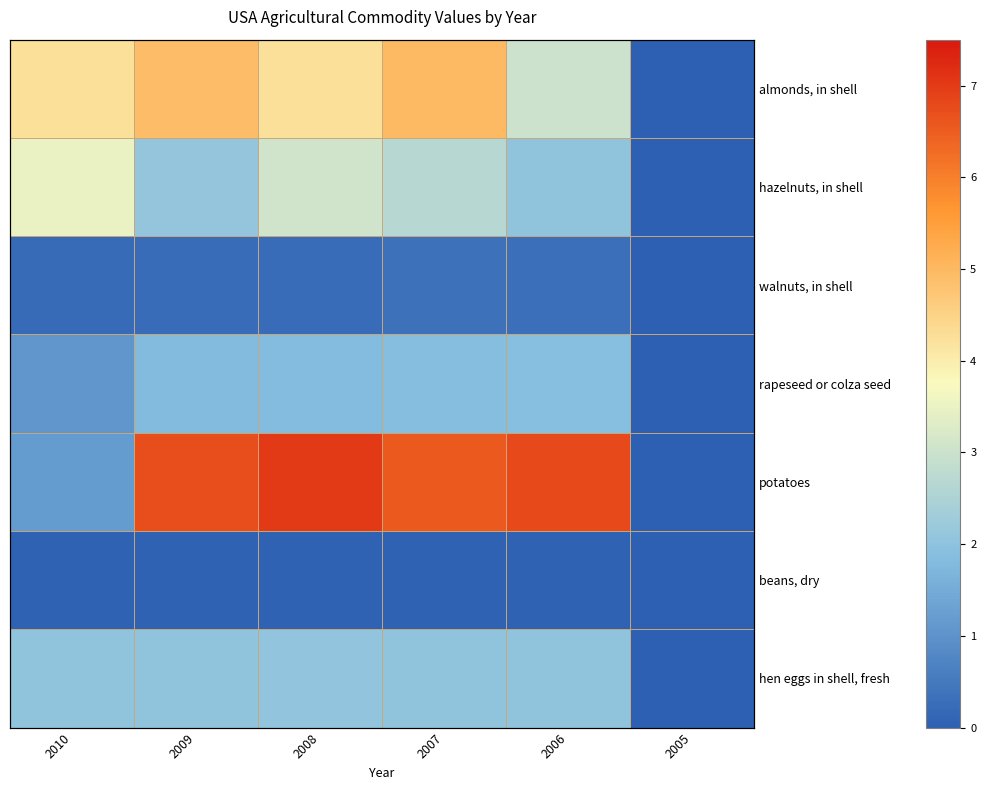

What is the maximum value for potatoes?

7.0